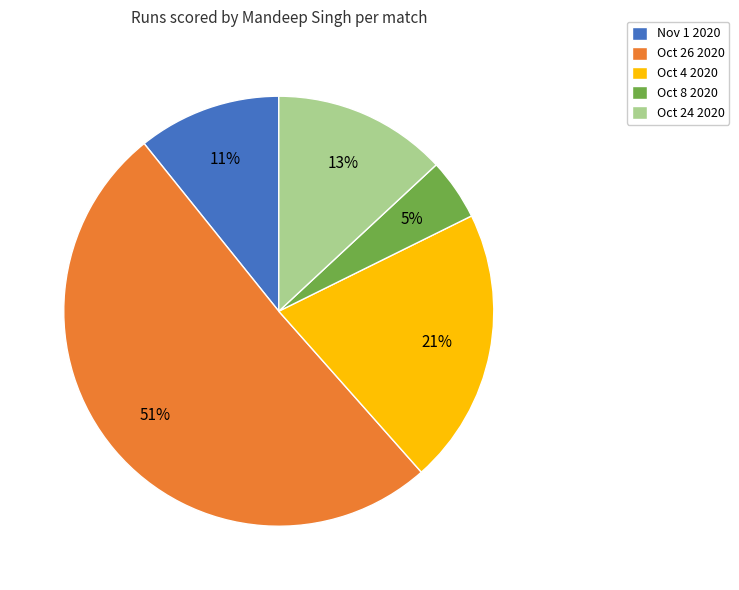

Is there any slice that represents more than half of the pie?

Yes